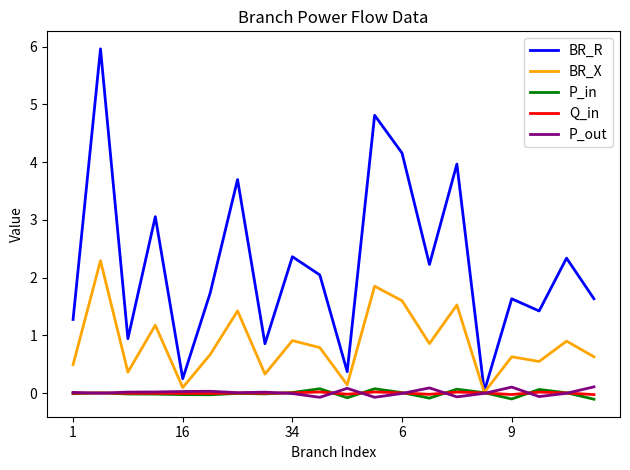

Which series has the widest spread of values?

BR_R